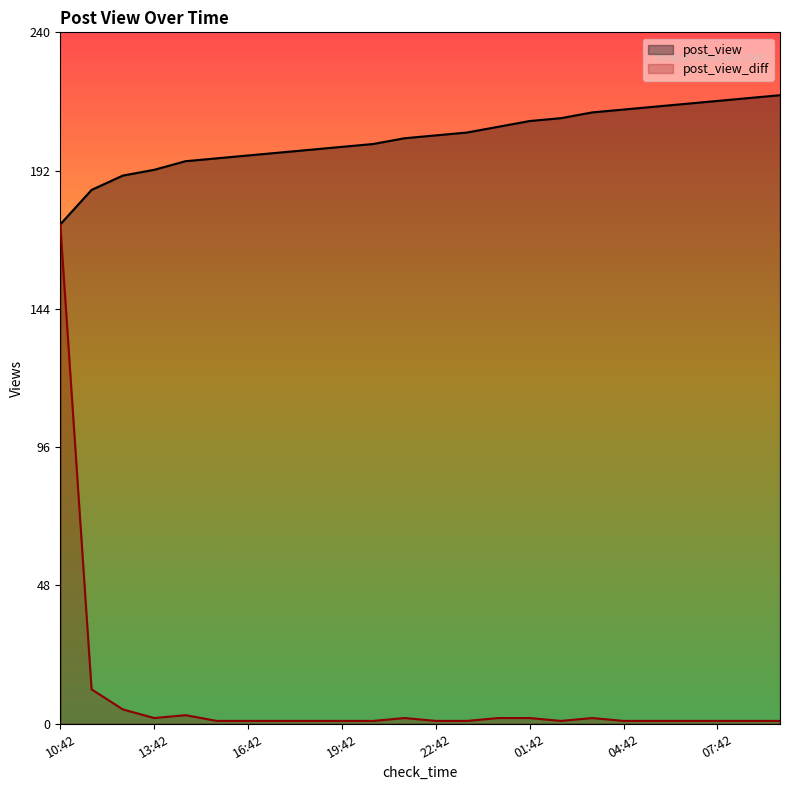

What is the total value across all series at 23:42?

207